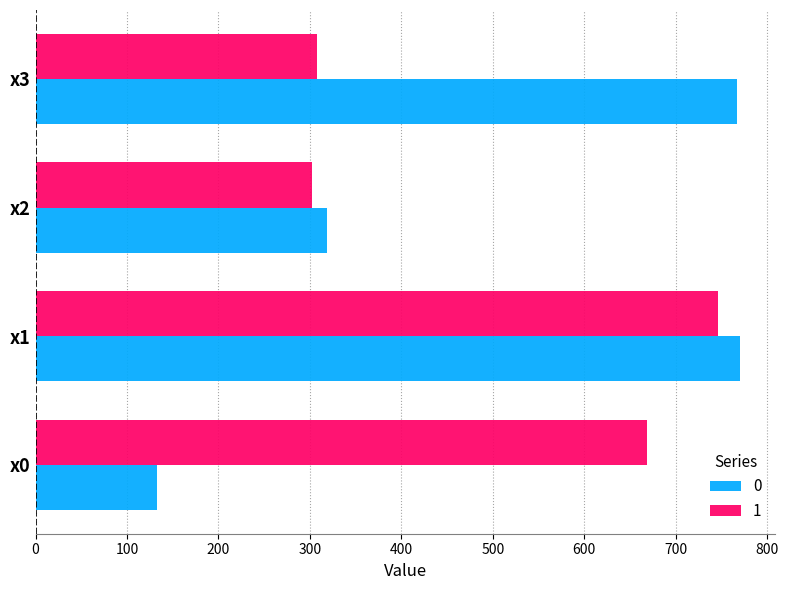

At how many categories does at least one series exceed 576?

3